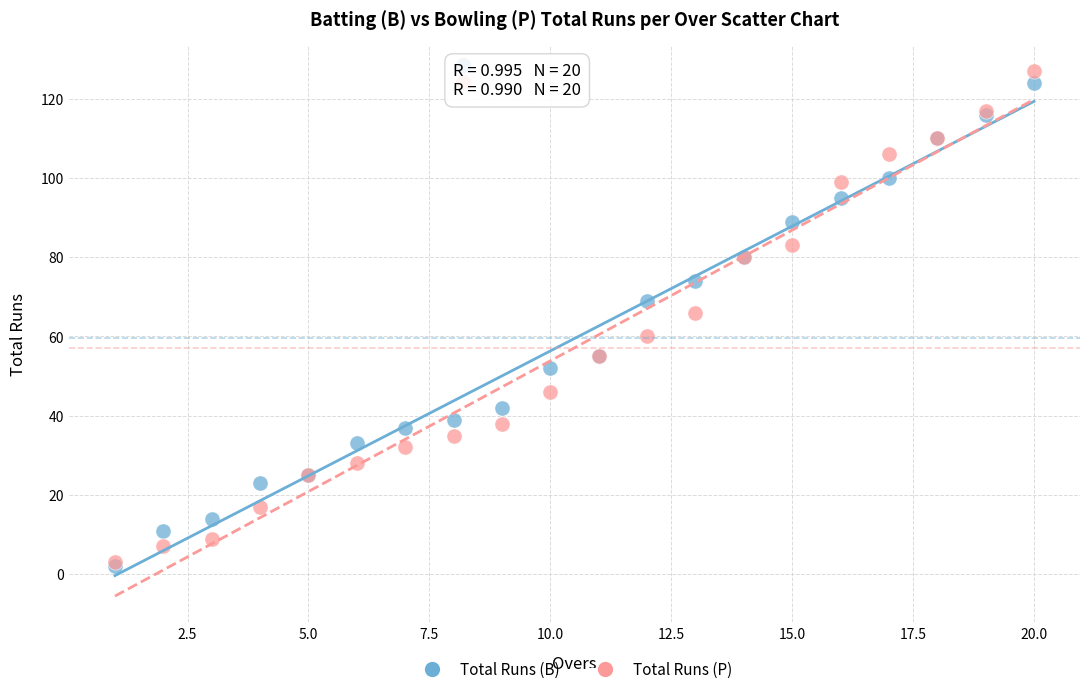

Which series contains the highest Y value?

Total Runs (P)